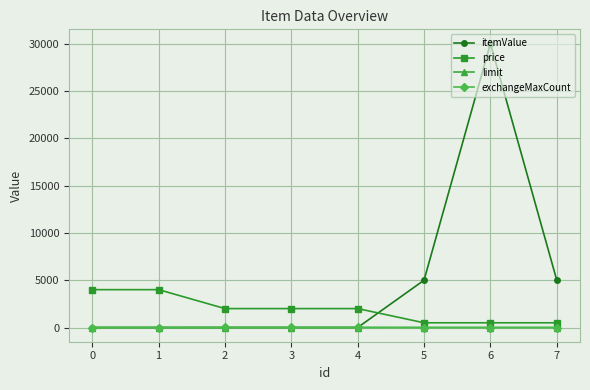

What is the greatest value displayed?

30000